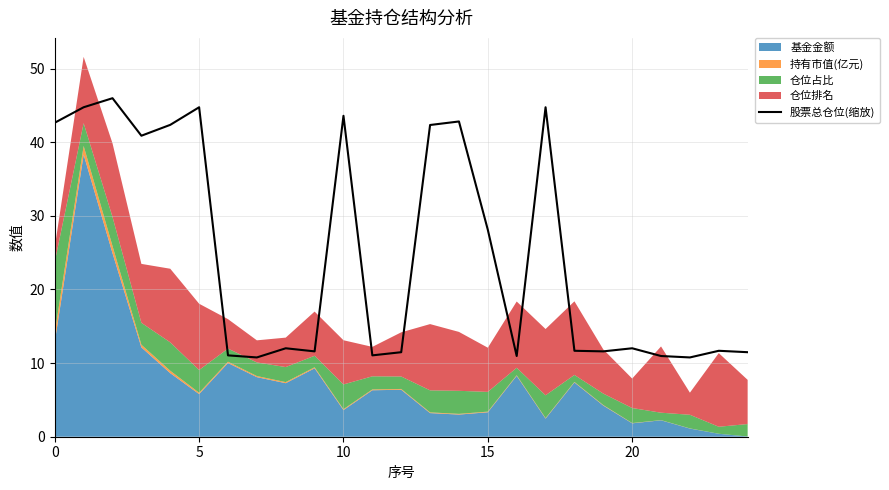

What is the difference between the values at 12 and 13?

30.9